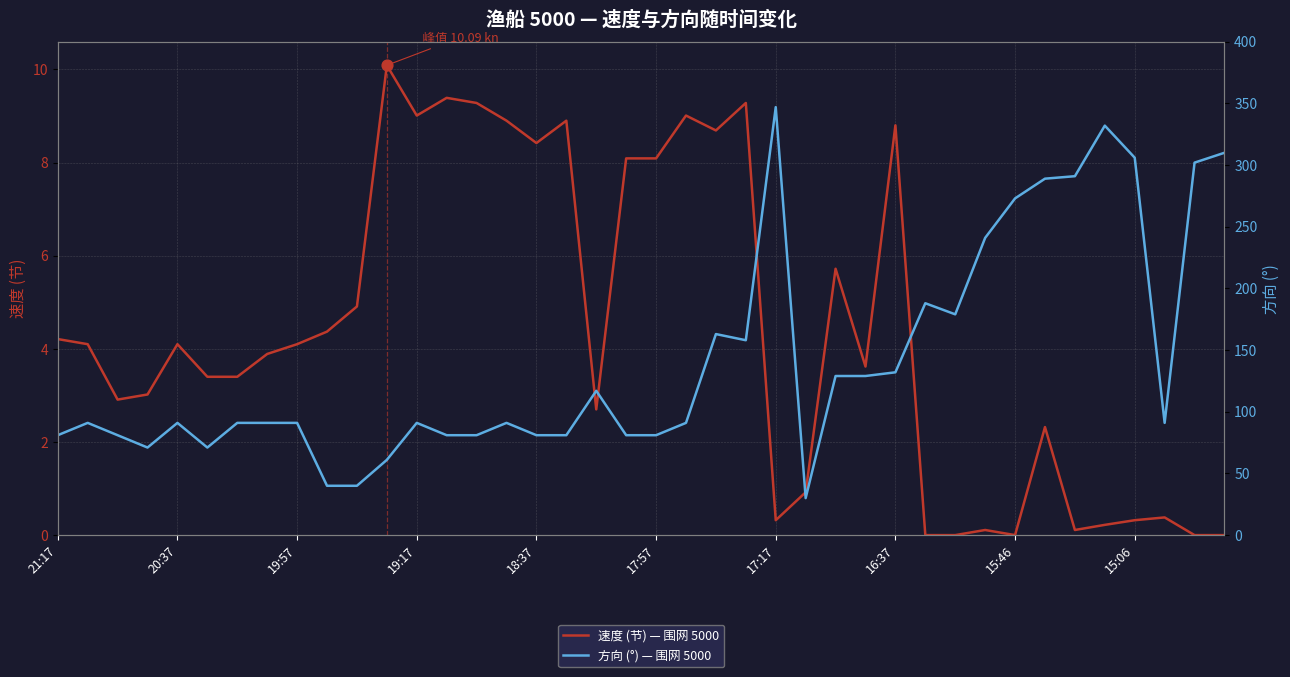

Which series has the widest spread of Y values?

方向 (°) — 围网 5000